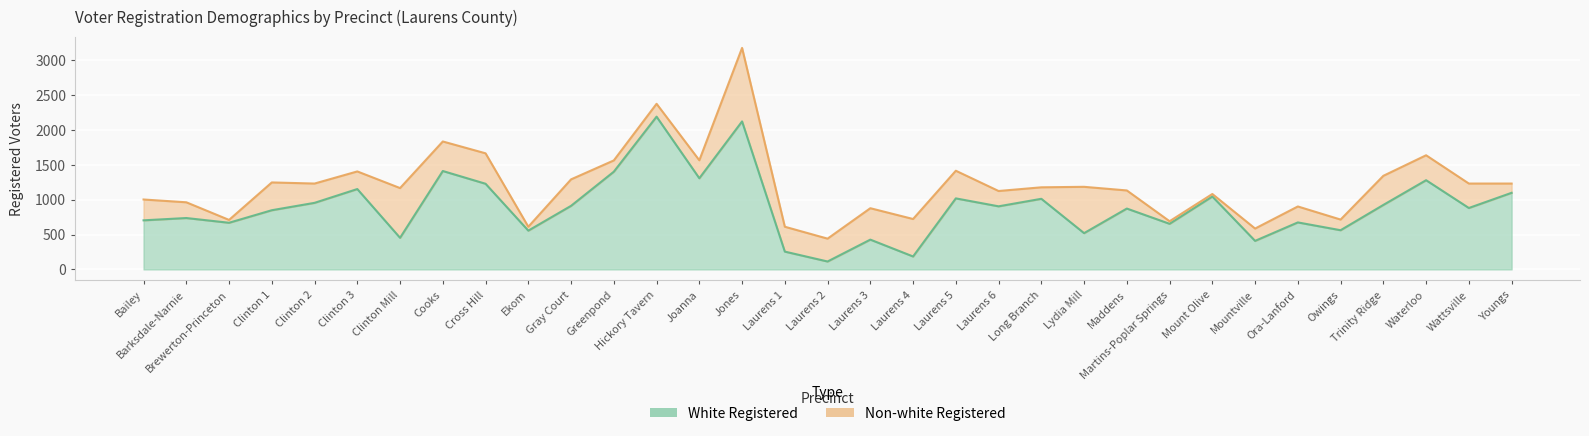

At which category does the data reach its first local peak?

Barksdale-Narnie